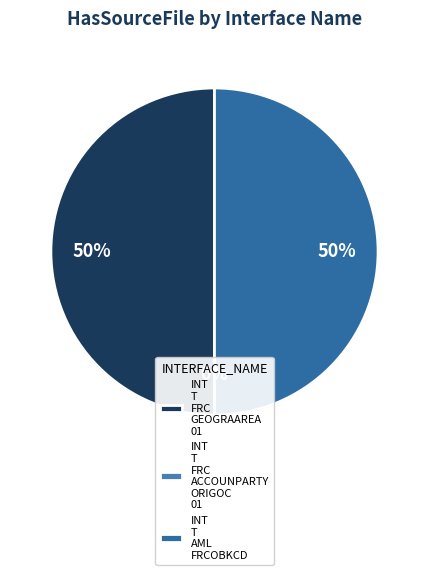

How many segments does this pie chart have?

3